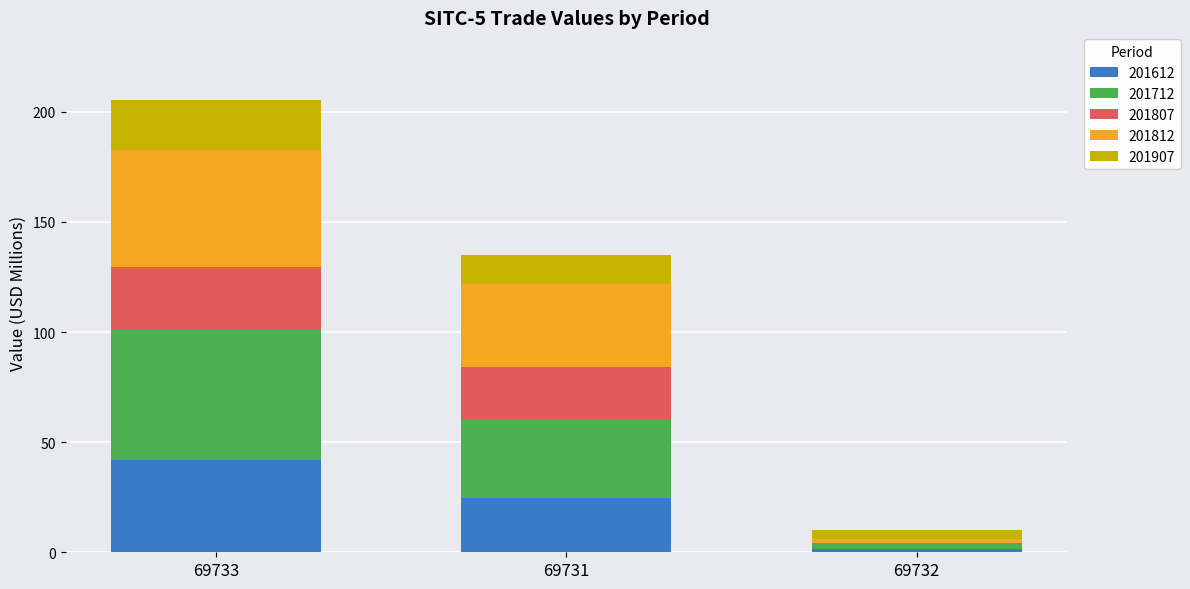

What are all the series names shown in the legend?

201612, 201712, 201807, 201812, 201907